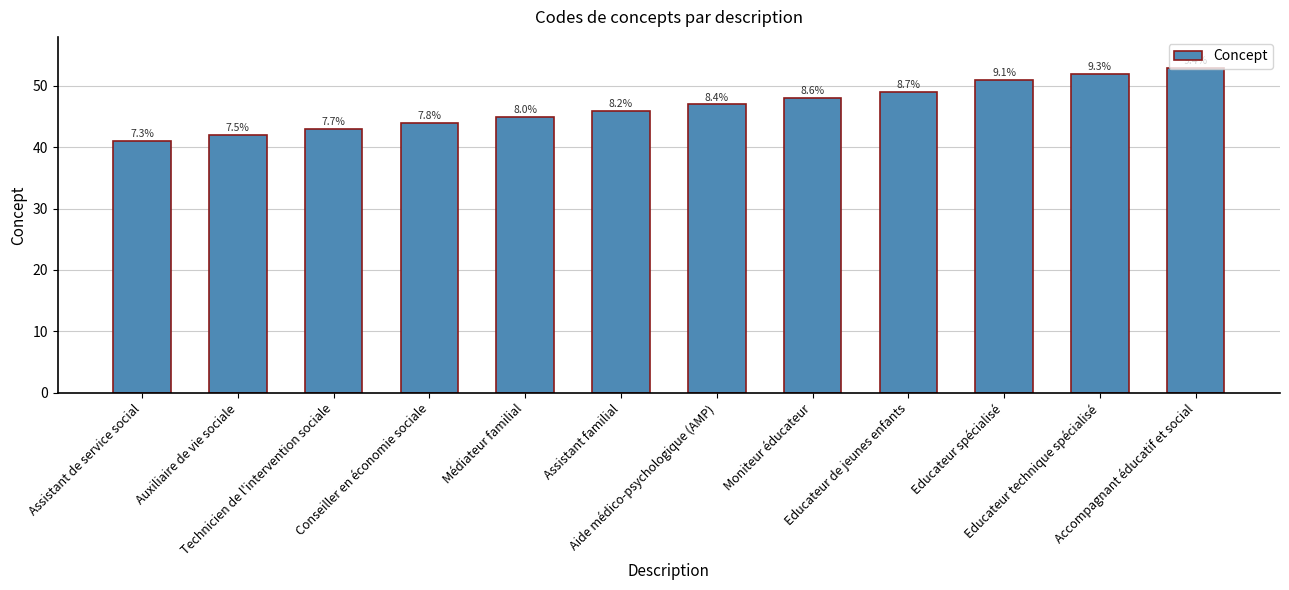

Between Moniteur éducateur and Accompagnant éducatif et social, which is larger?

Accompagnant éducatif et social